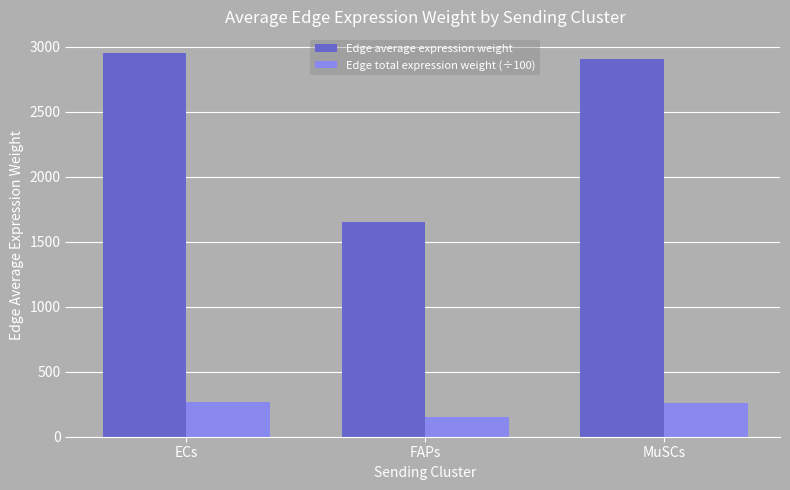

Which series has the widest spread of values?

Edge average expression weight